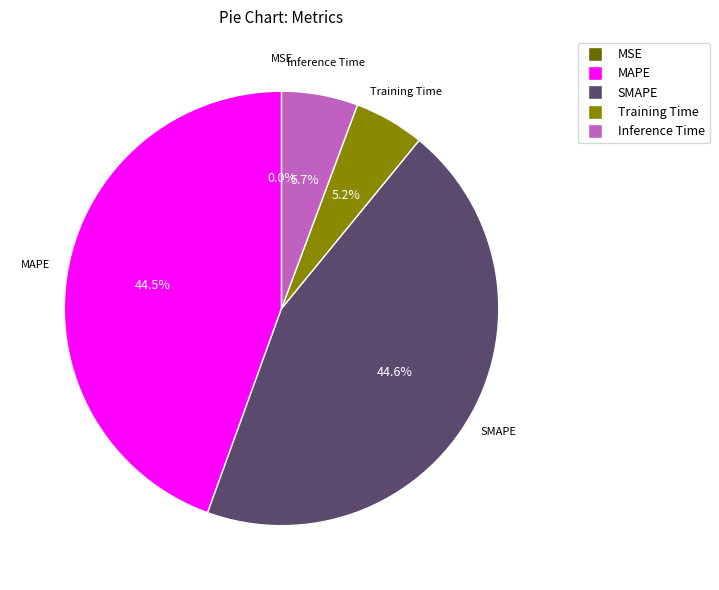

To the nearest percent, what is the average slice percentage?

20%